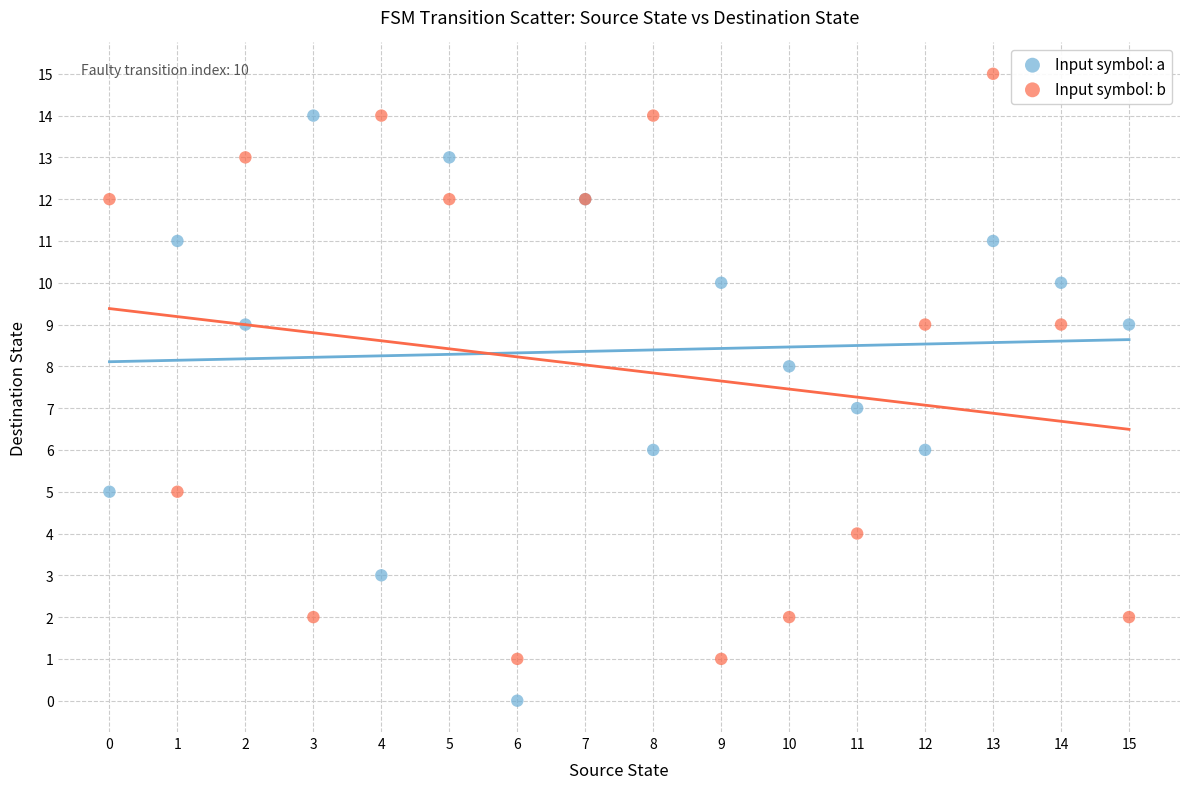

Which series contains the lowest Y value?

Input symbol: a